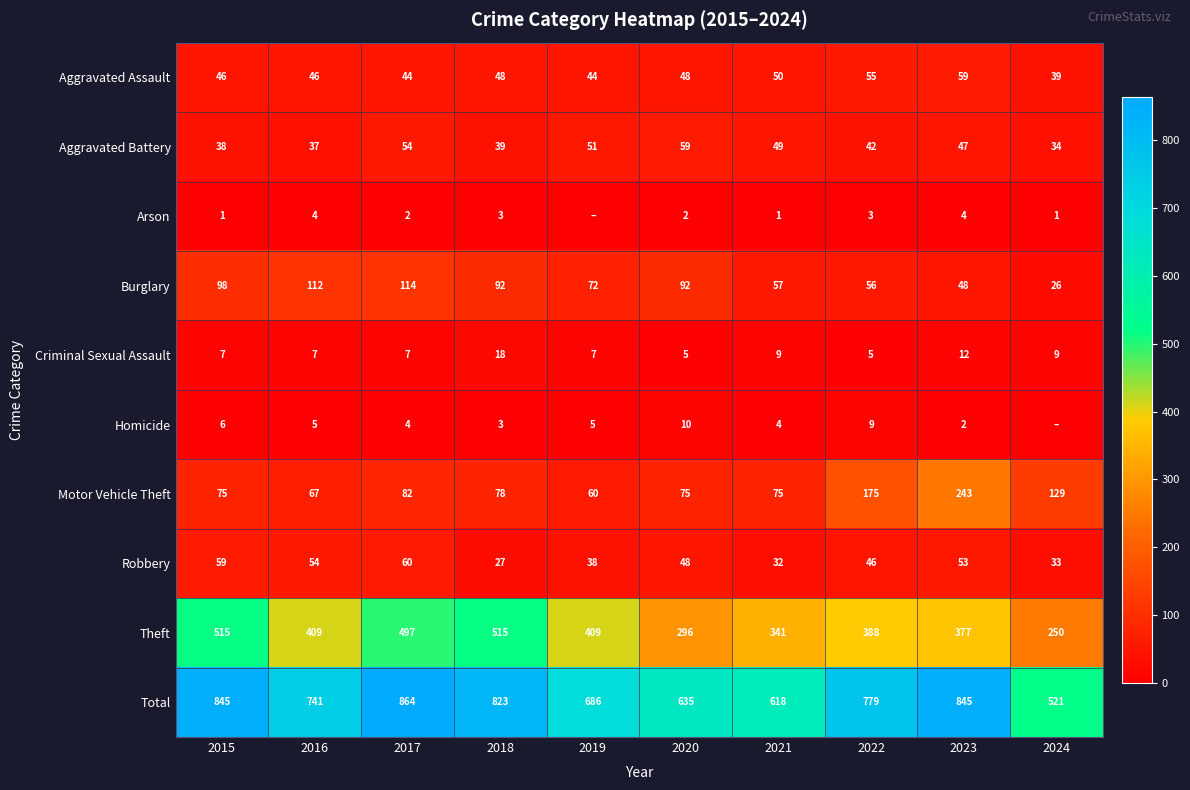

At which category is the sum across all series the highest?

2017